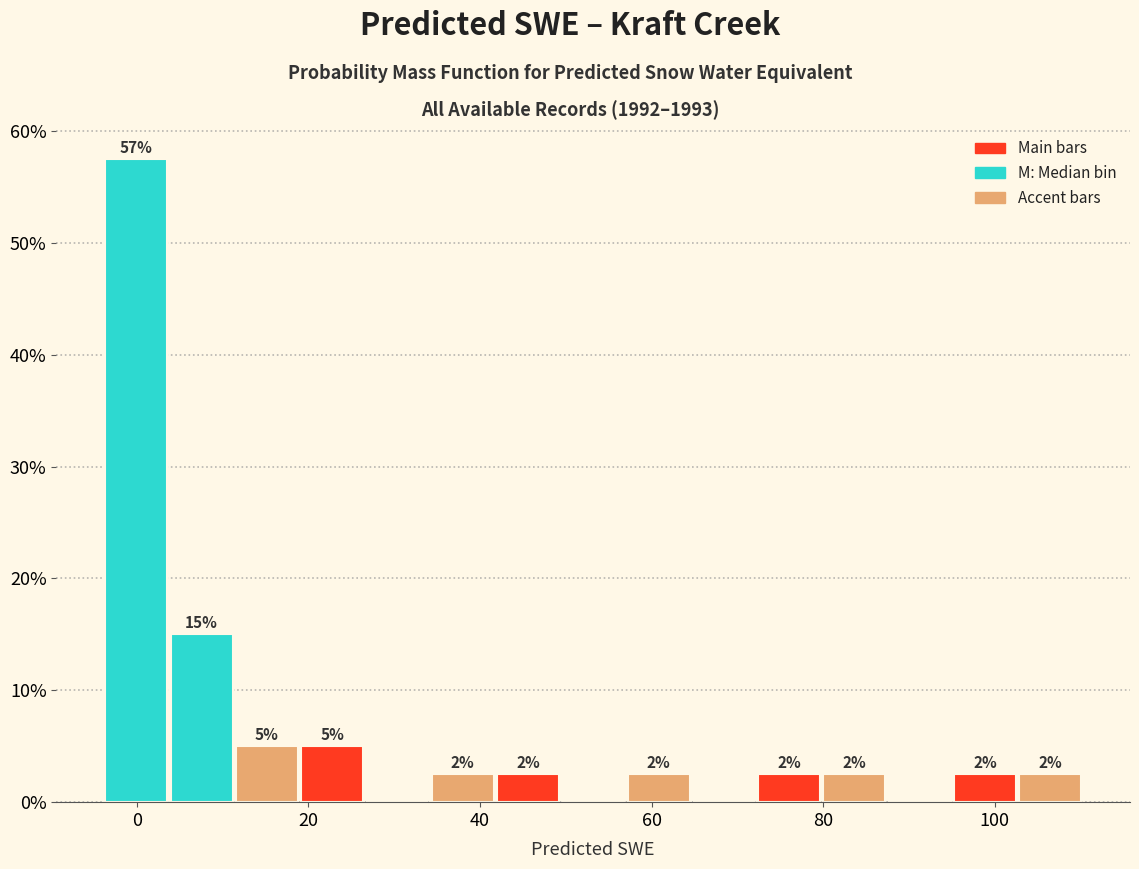

Around what value on the x-axis is the tallest bar? Give the approximate position of its centre, as read against the axis.

0